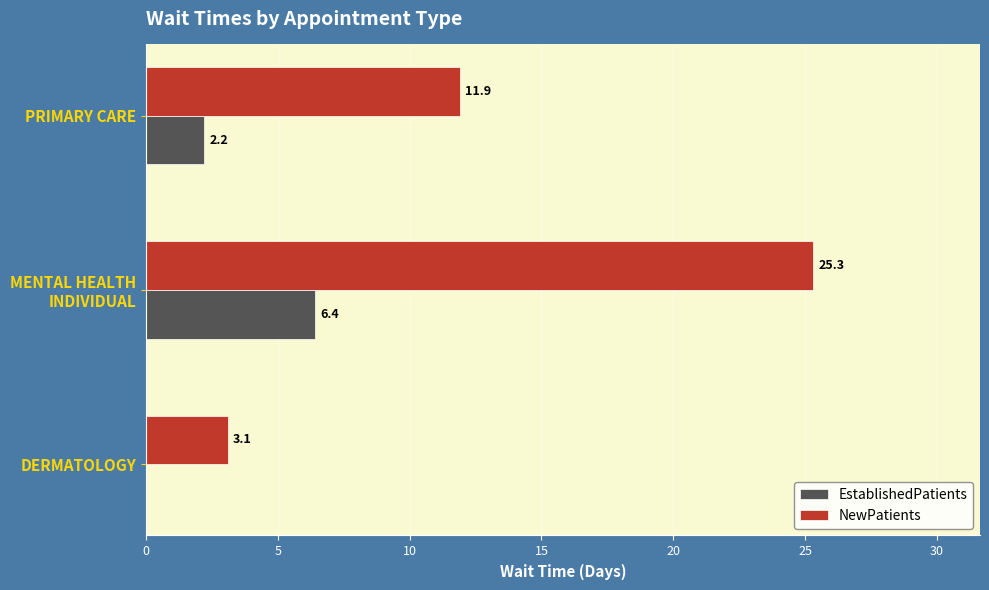

How many series are shown in this chart?

2